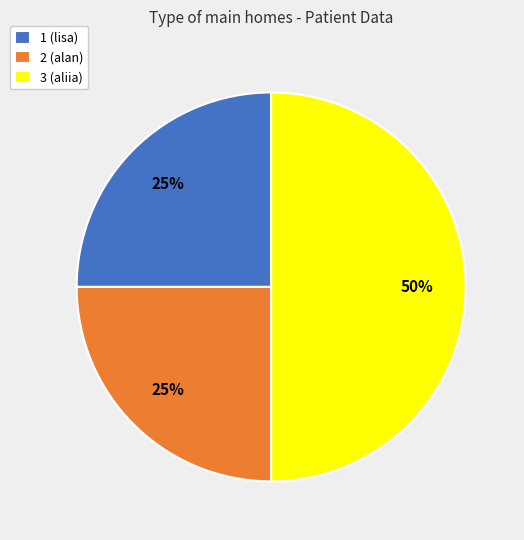

The 2 (alan) slice represents 17% of the pie. True or false?

False